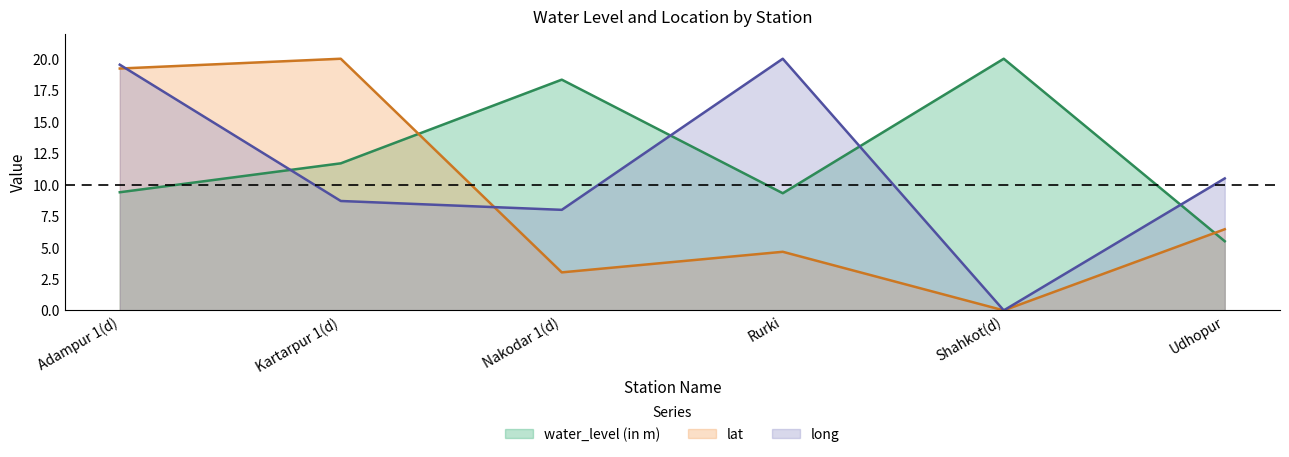

What are all the series names shown in the legend?

water_level (in m), lat, long